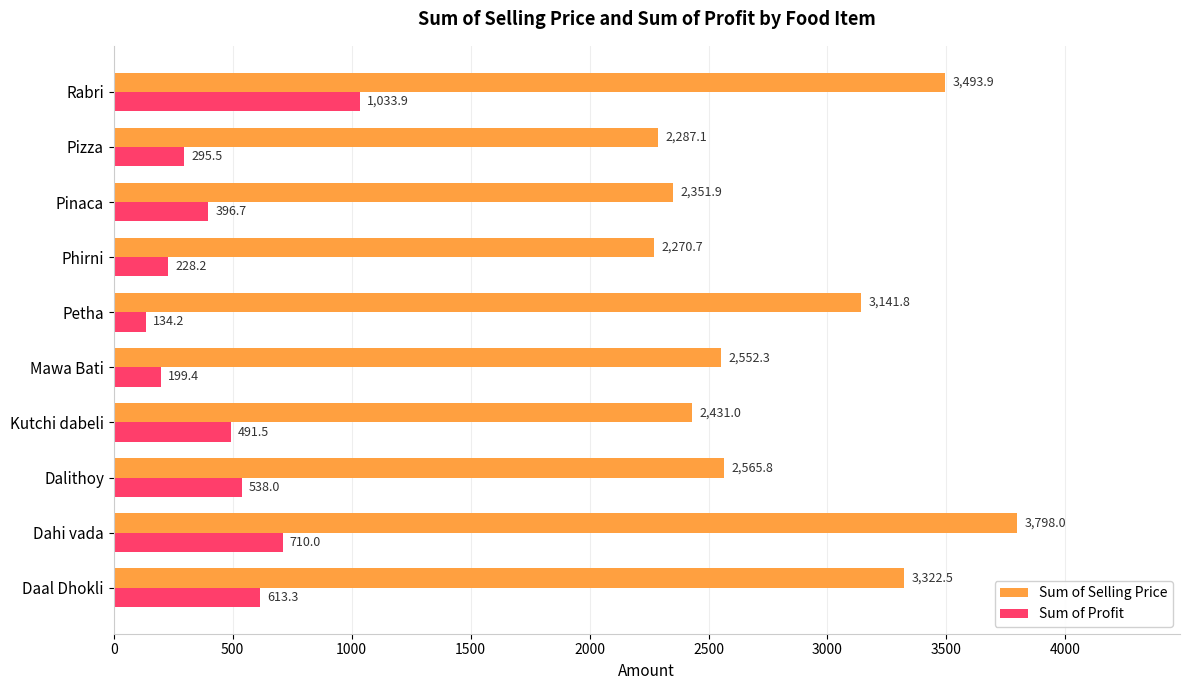

Read the Sum of Profit value at Kutchi dabeli.

491.5